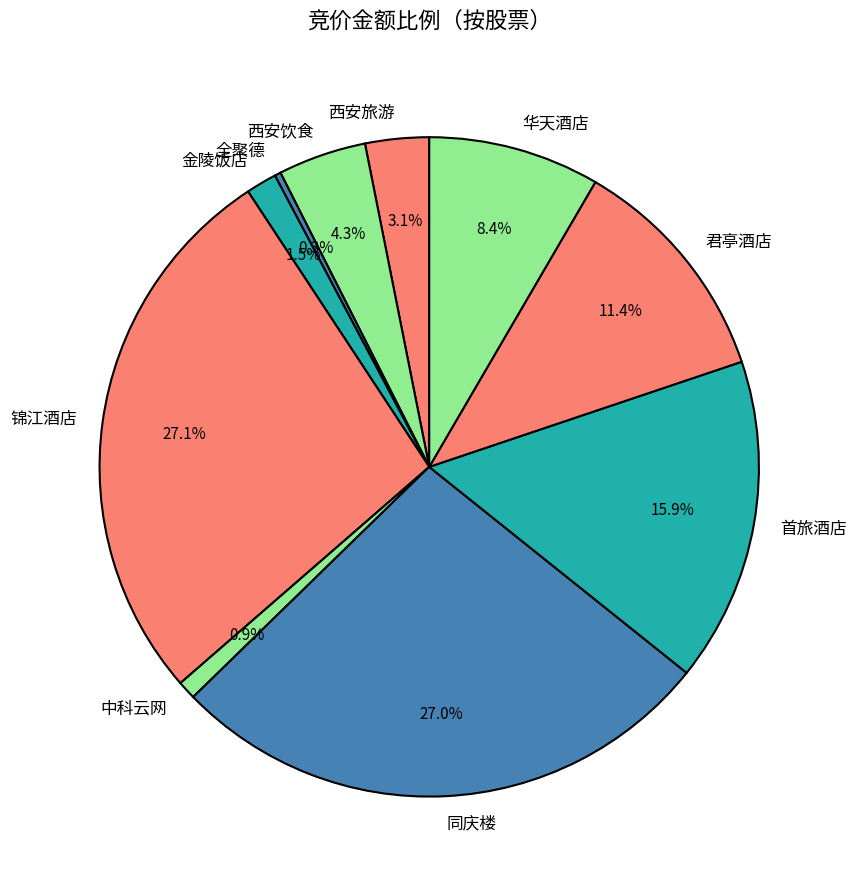

What percentage is the 首旅酒店 slice, to the nearest percent?

16%